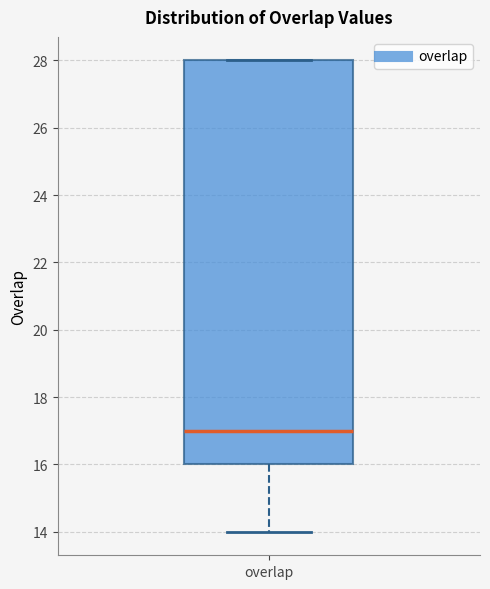

Read this box plot against the y-axis: the position of the median line, the range covered by the box, and the ends of both whiskers. The values are not printed on the chart, so give them approximately, as read against the axis.

median 17, box 16 to 28, whiskers 14 to 28